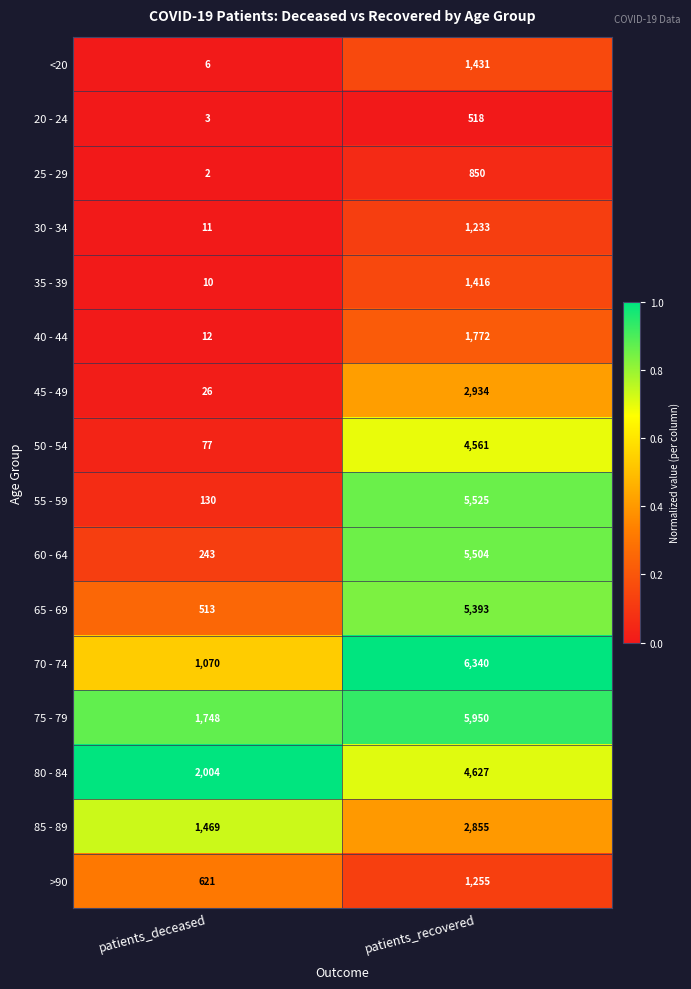

At which category does the chart reach its peak across all series?

patients_recovered